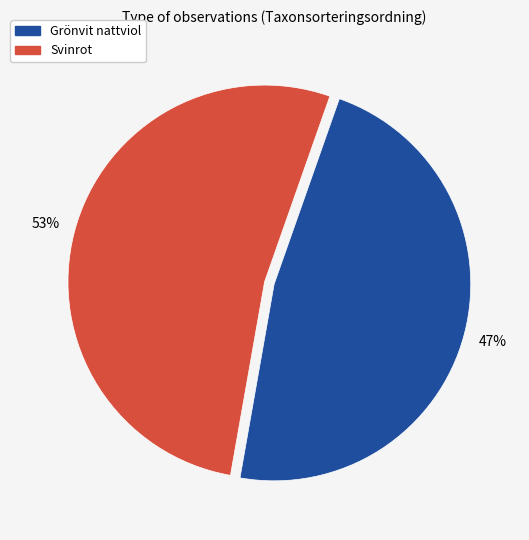

Between Grönvit nattviol and Svinrot, which is larger?

Svinrot